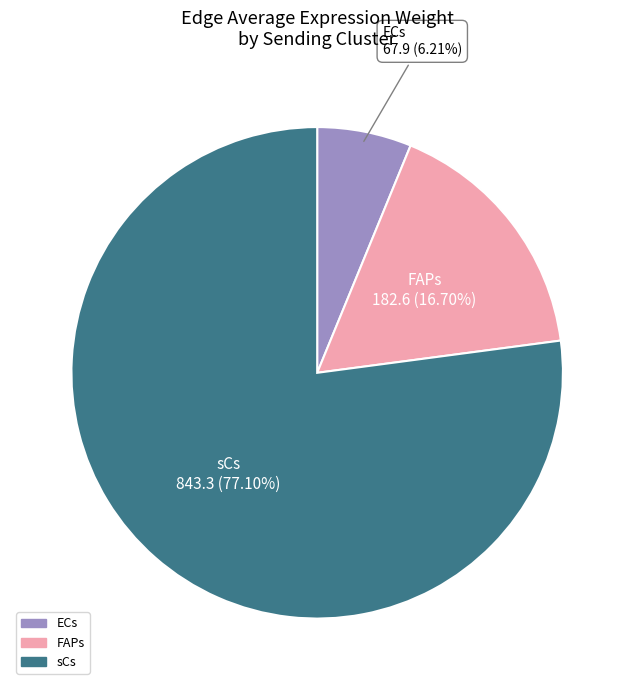

Is there a majority slice in this chart?

Yes